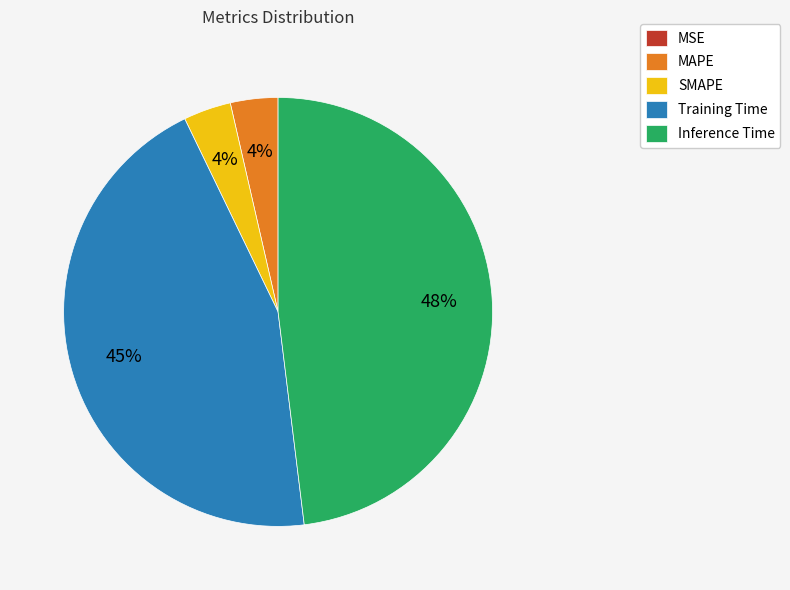

What is the largest slice in the pie chart?

Inference Time